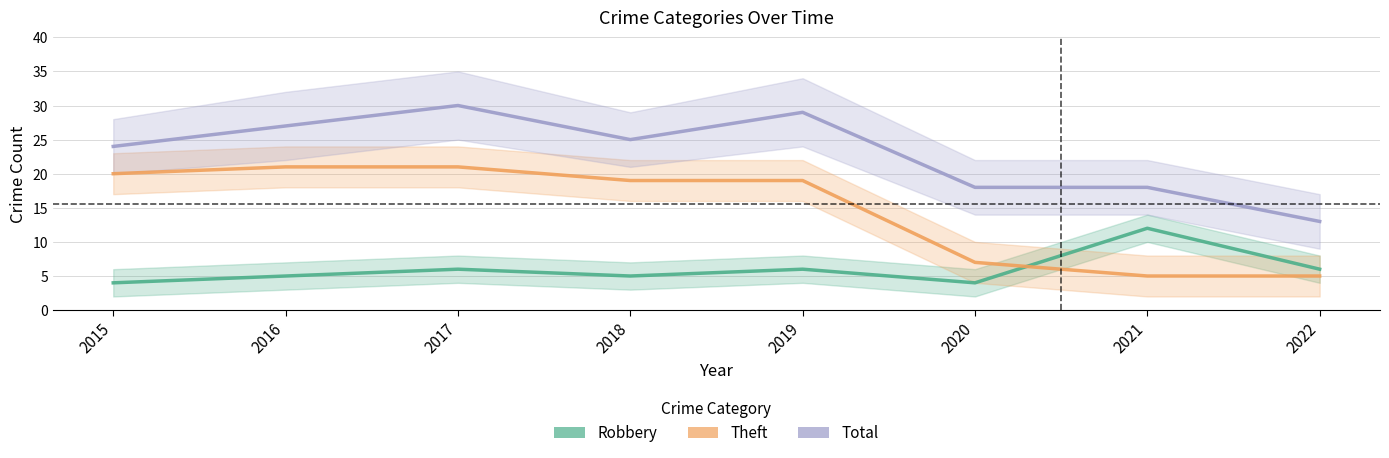

Which has a higher value, 2022 or 2021?

2021